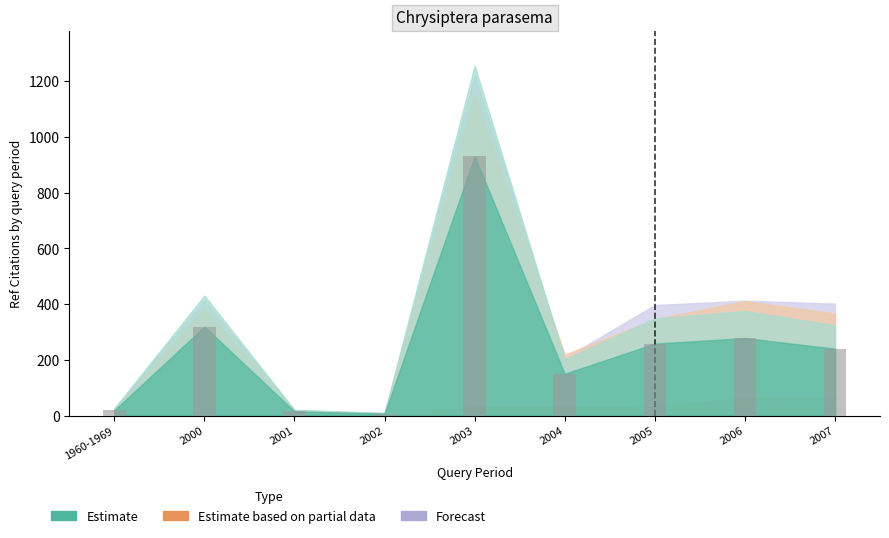

How many bars are there in total?

9